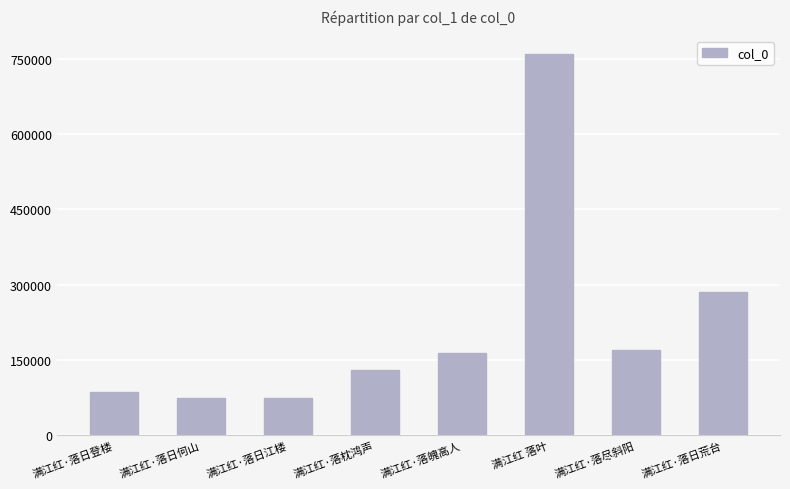

What is the average value?

217857